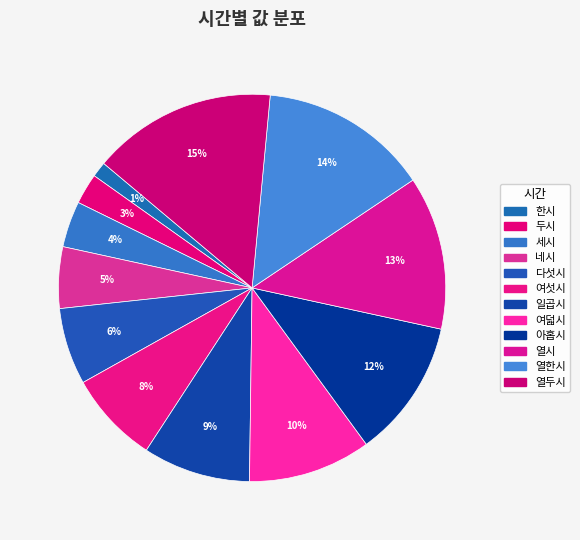

Which category has the biggest portion of the pie?

열두시